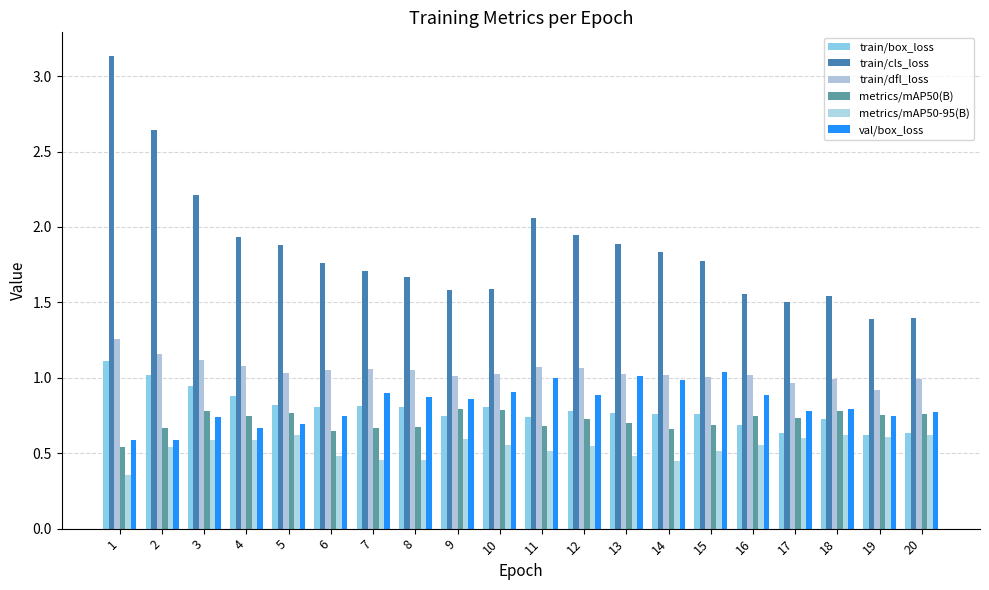

At which category is the sum across all series the highest?

1